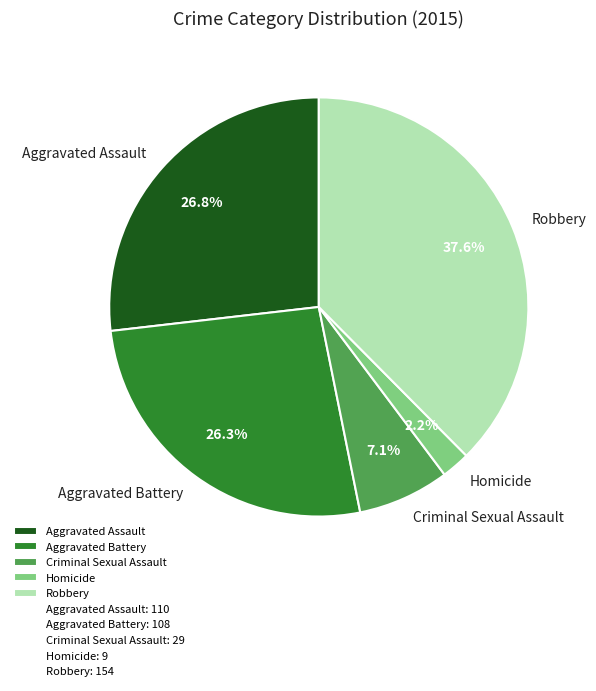

Do Robbery and Homicide together represent more than half of the pie?

No